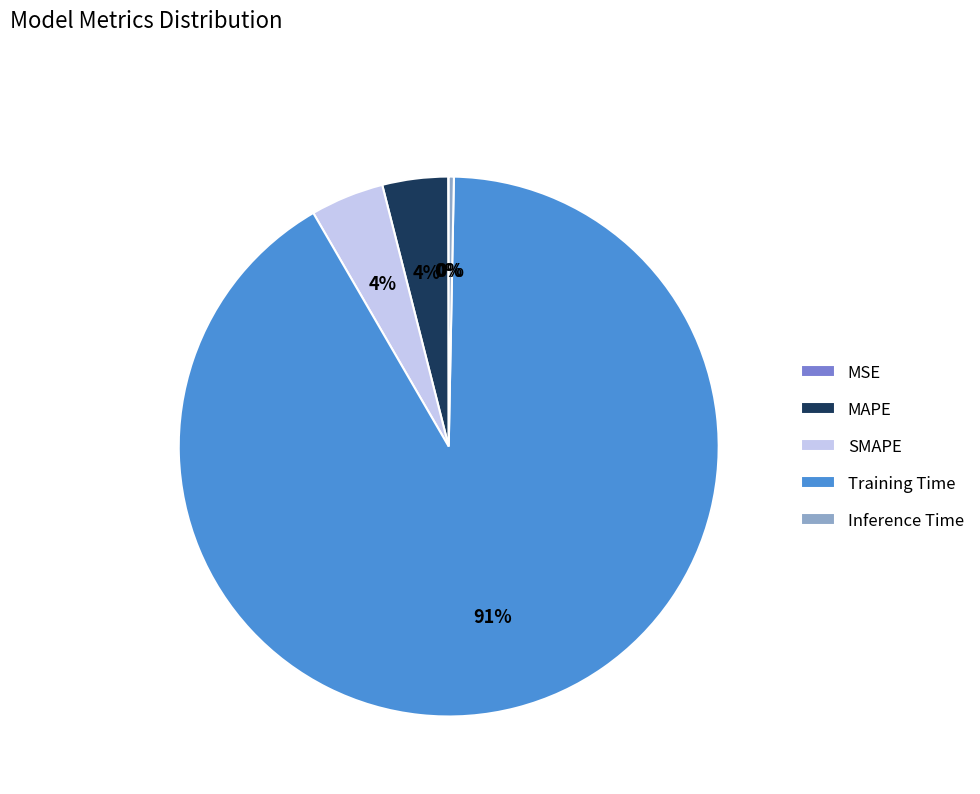

Do Training Time and MAPE together represent more than half of the pie?

Yes